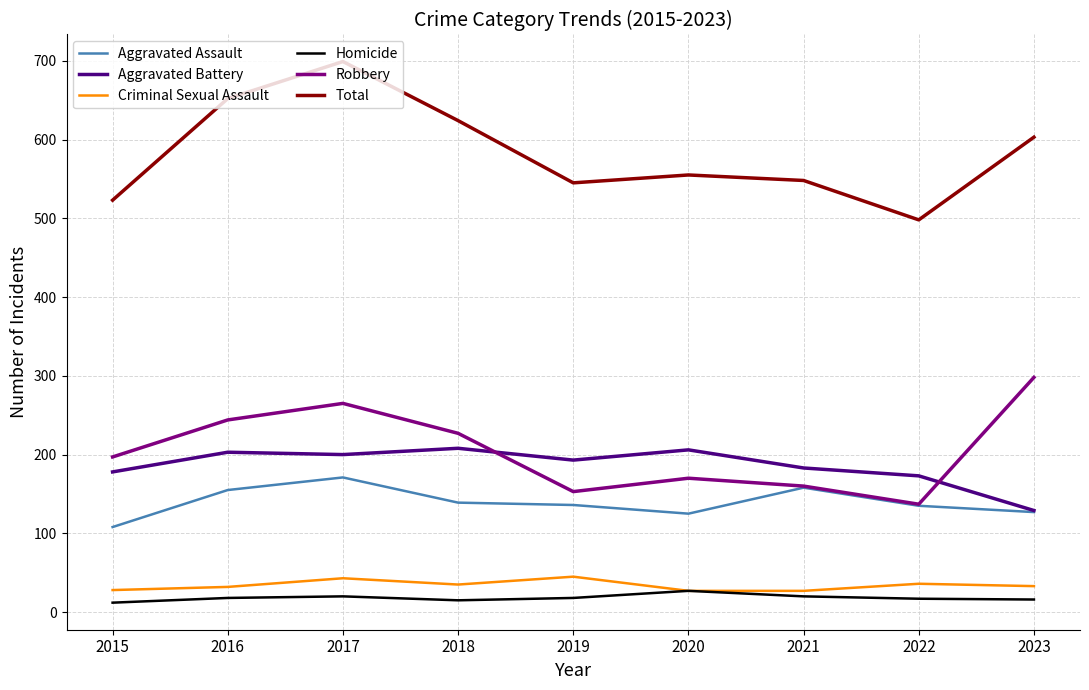

In Criminal Sexual Assault, how many points are higher than both neighbors (excluding endpoints)?

3